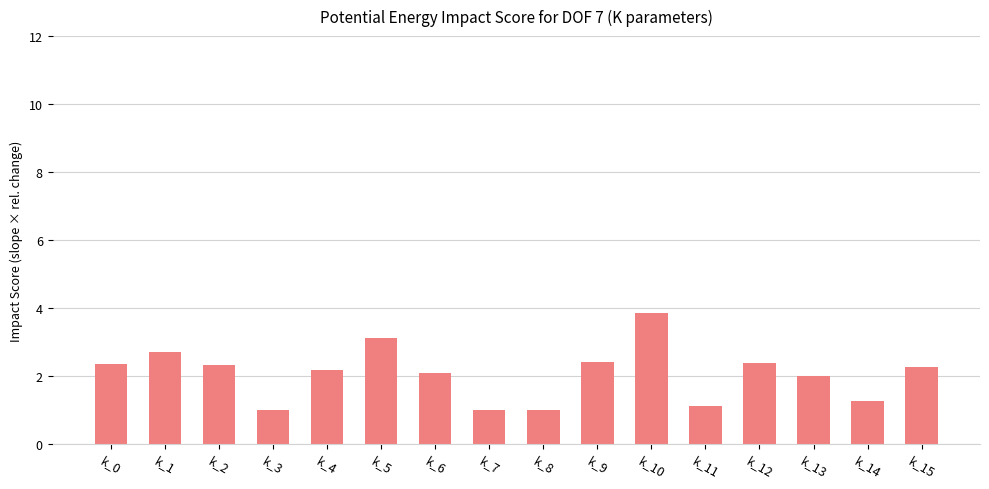

The value at k_14 is 1.3. True or false?

True